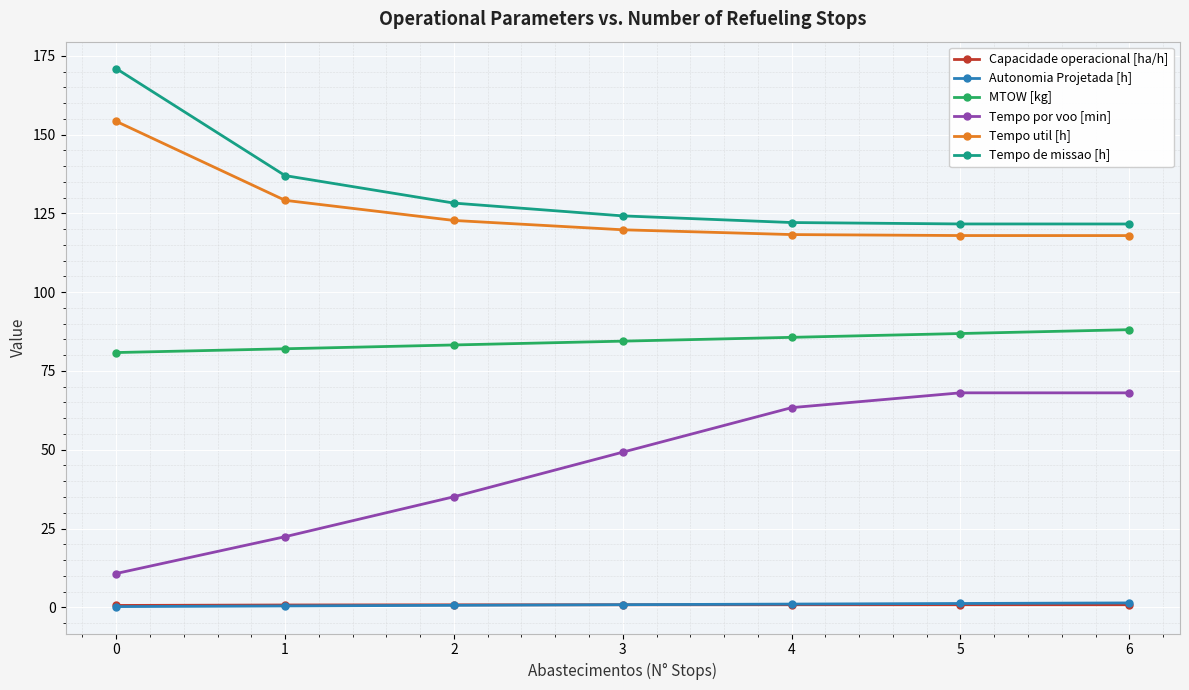

True or false: Tempo por voo [min] and Capacidade operacional [ha/h] cross at least once.

False